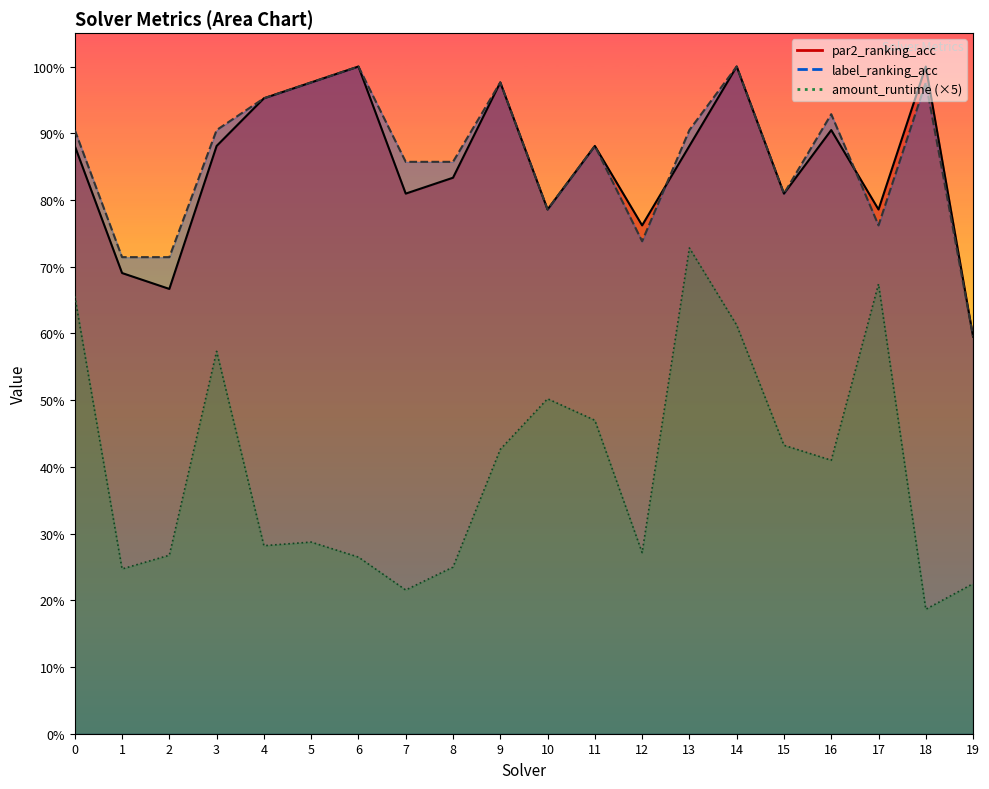

What is the spread (max minus min) of values at 13?

0.2